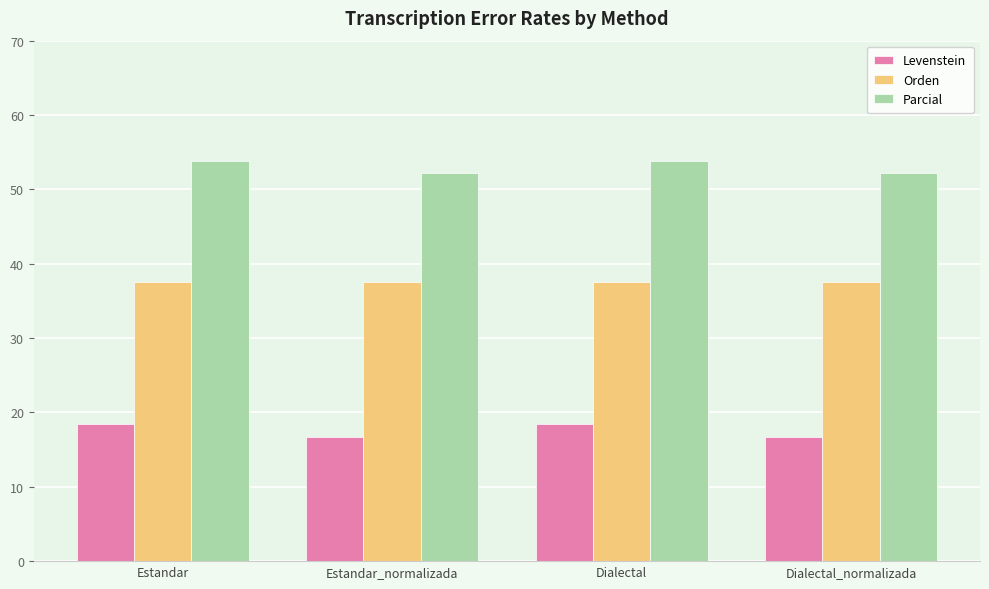

What position from the right is Dialectal?

2